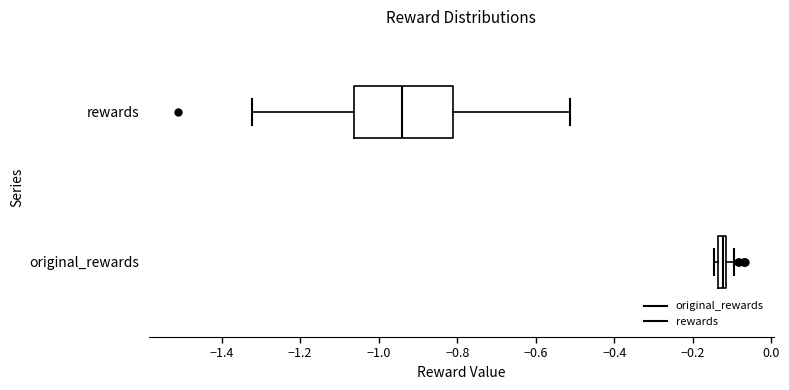

Where is the right edge of the box for original_rewards on the x-axis? The values are not printed on the chart, so give them approximately, as read against the axis.

-0.12